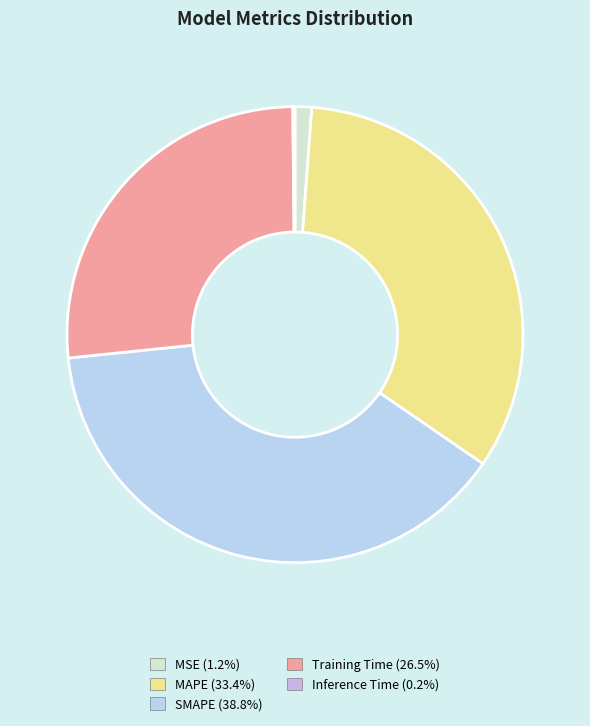

Combined, what portion of the pie is Inference Time and SMAPE?

38.9%